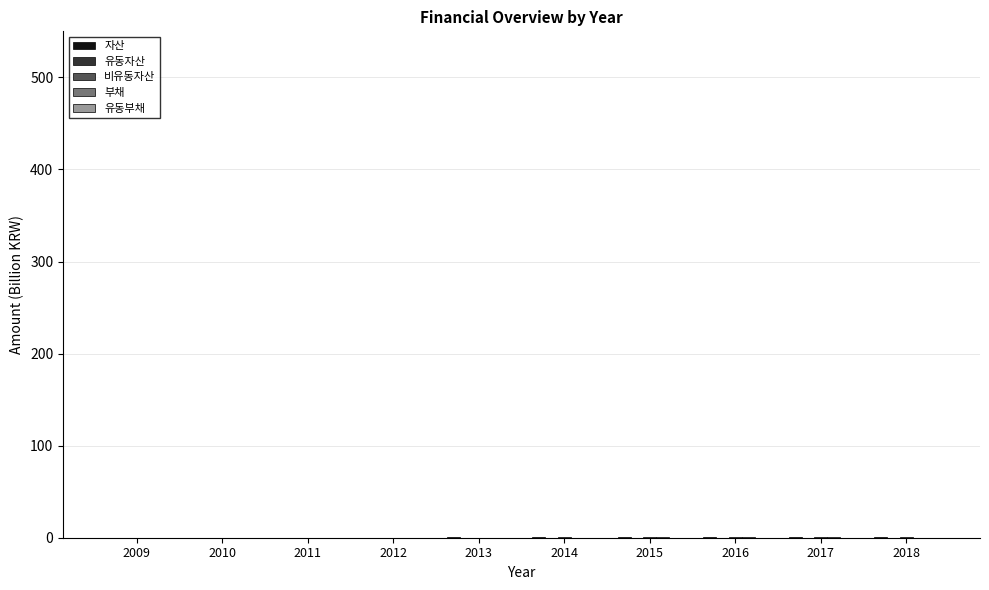

Which category has the highest value in the 부채 series?

2017